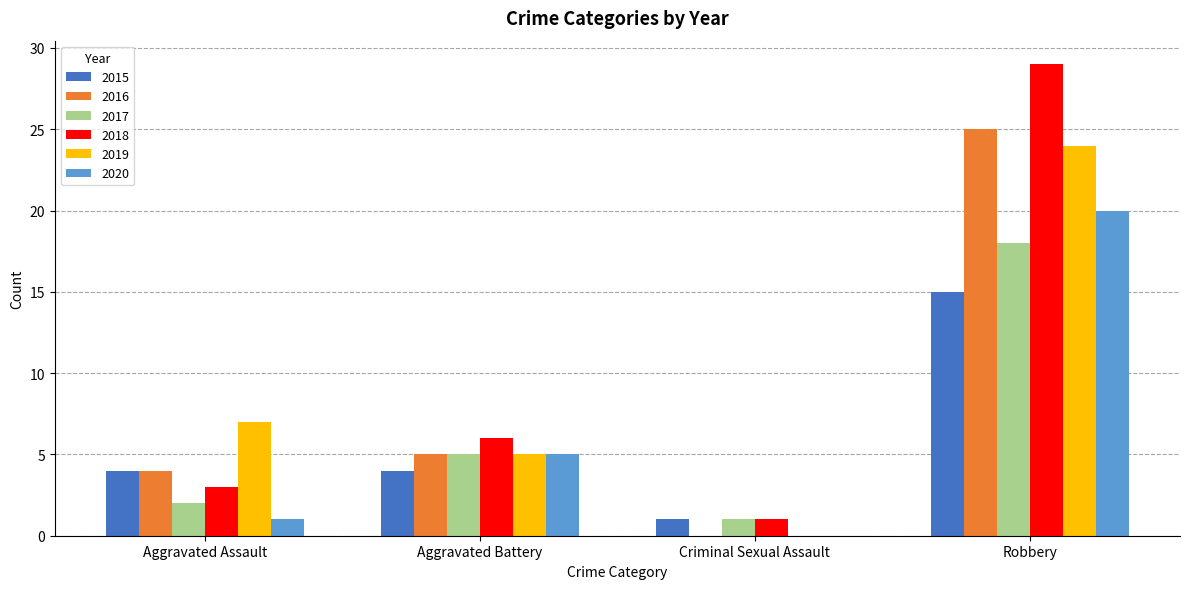

What is the highest value of the 2019 series?

24